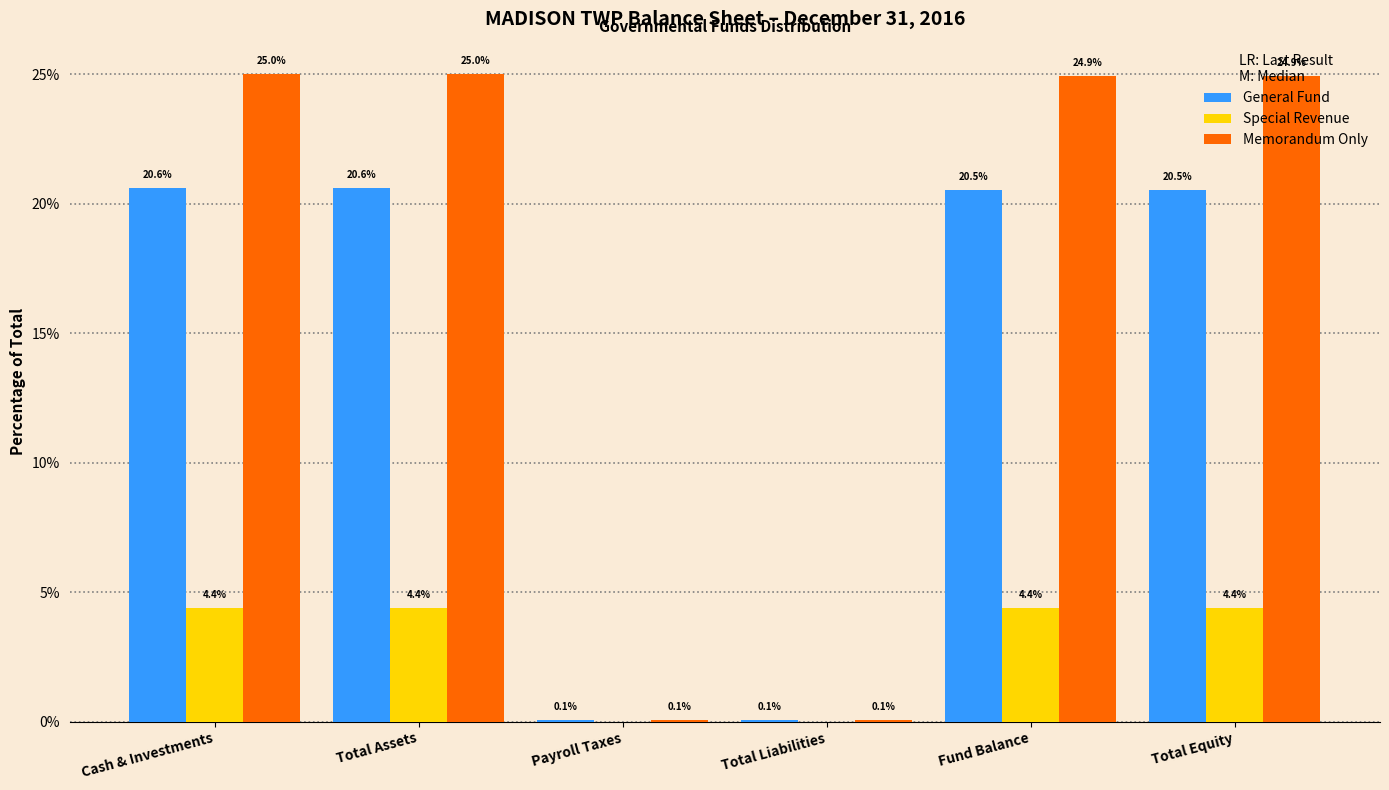

Which series changed the most between Total Assets and Payroll Taxes?

Memorandum Only